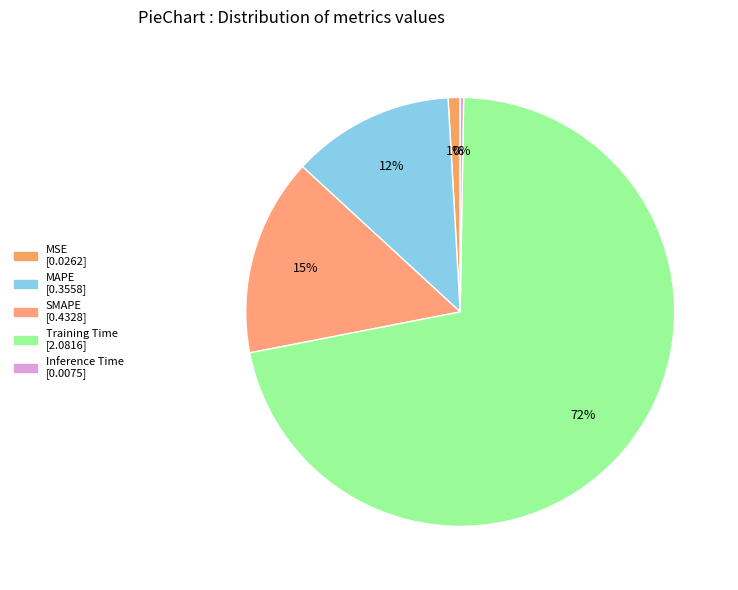

What percentage is the Training Time slice, to the nearest percent?

72%